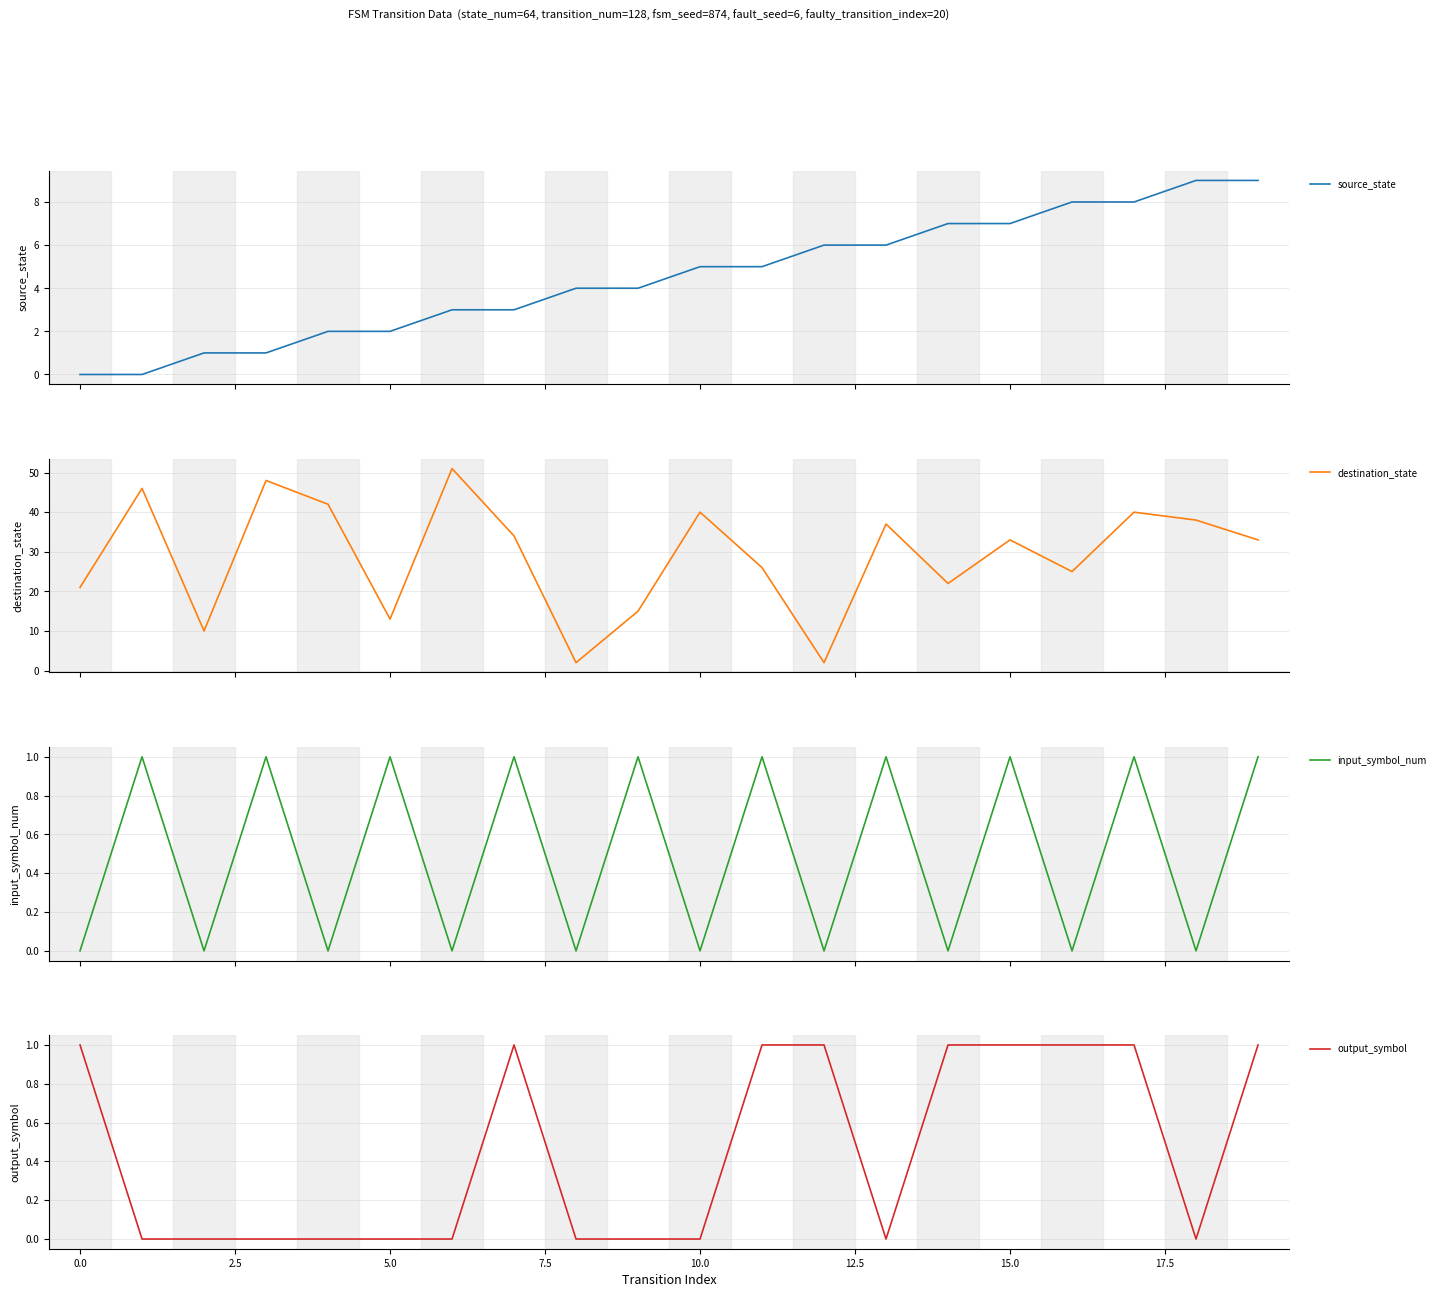

Count the number of data series in this chart.

4